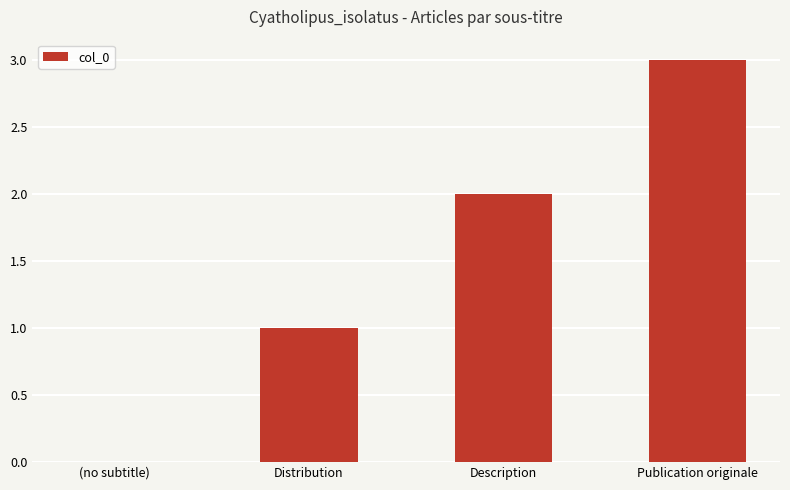

What is the sum of all values?

6